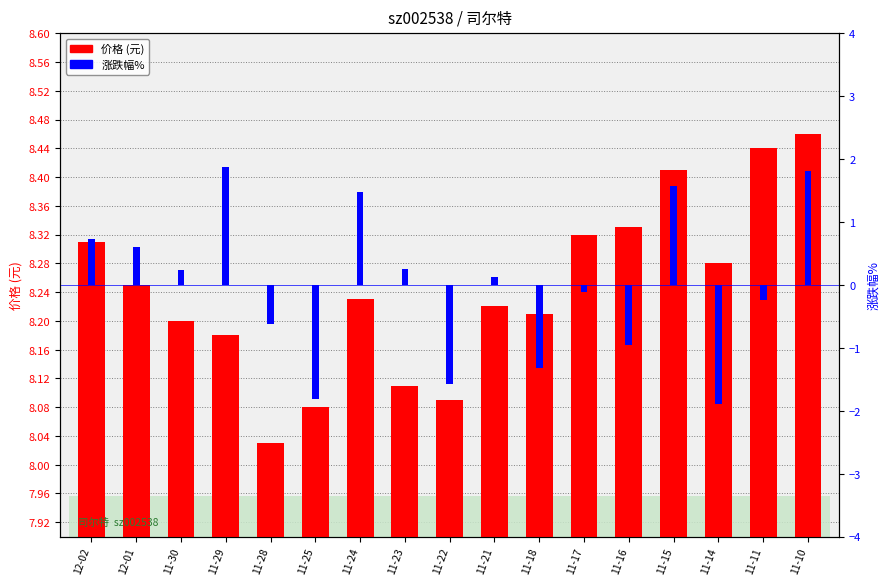

What is the value of the 价格 (元) bar at the 1st from the left?

8.3